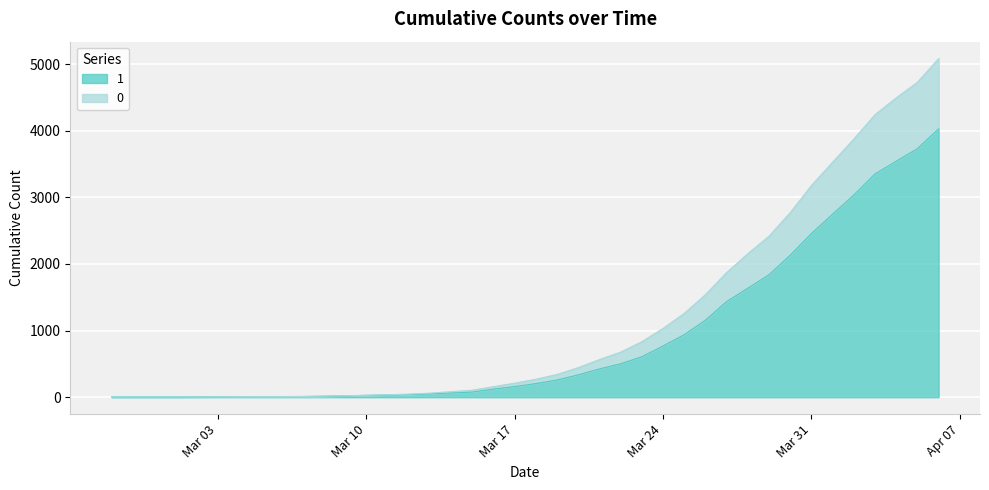

The 1 series shows 204 at 2020-03-18. True or false?

True